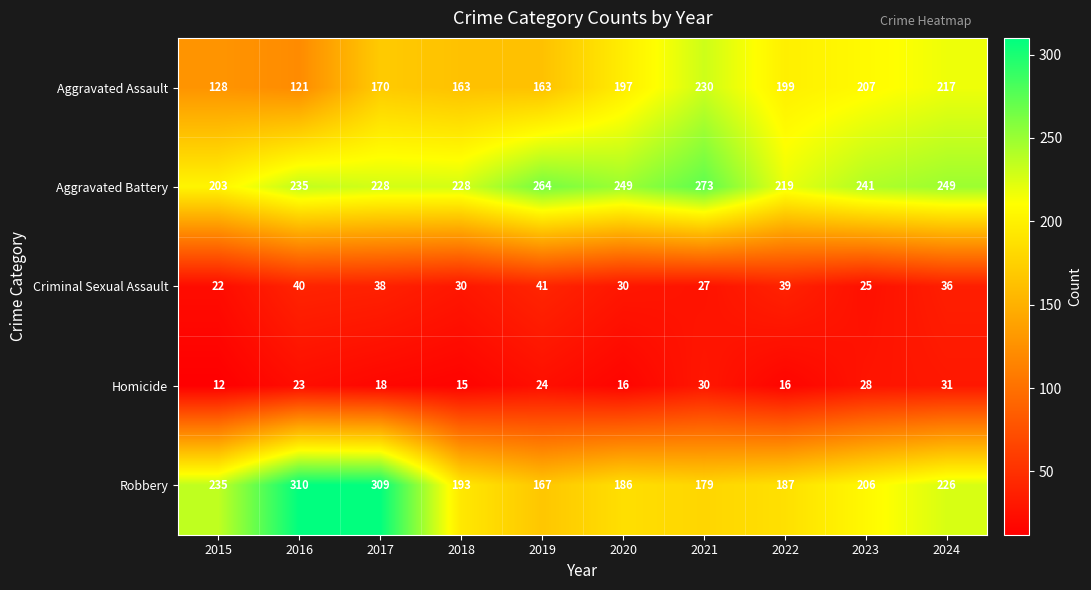

What is the greatest value displayed?

310